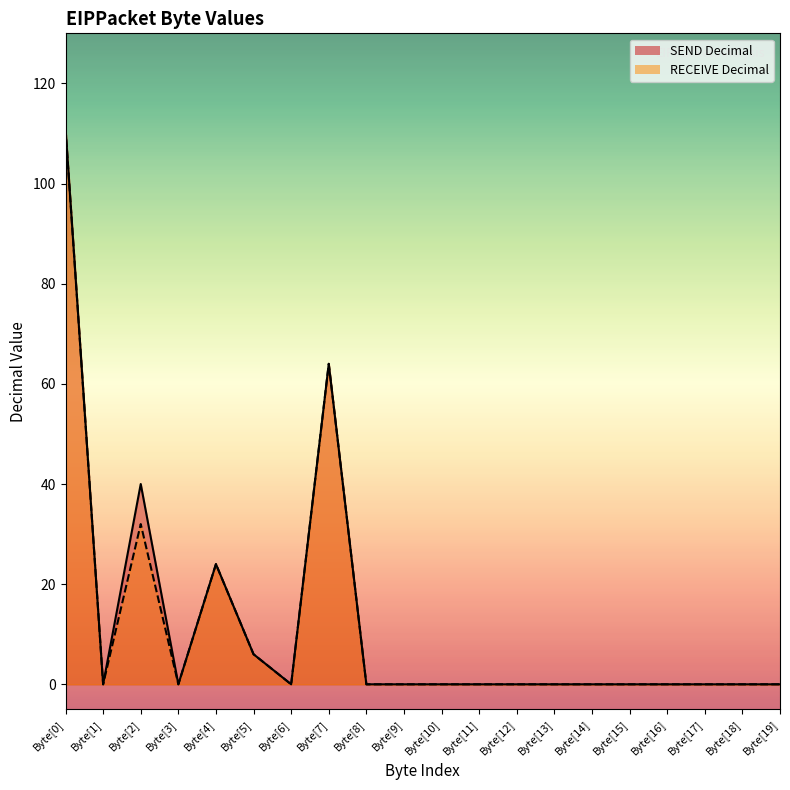

Where is the first local minimum for SEND Decimal?

Byte[1]